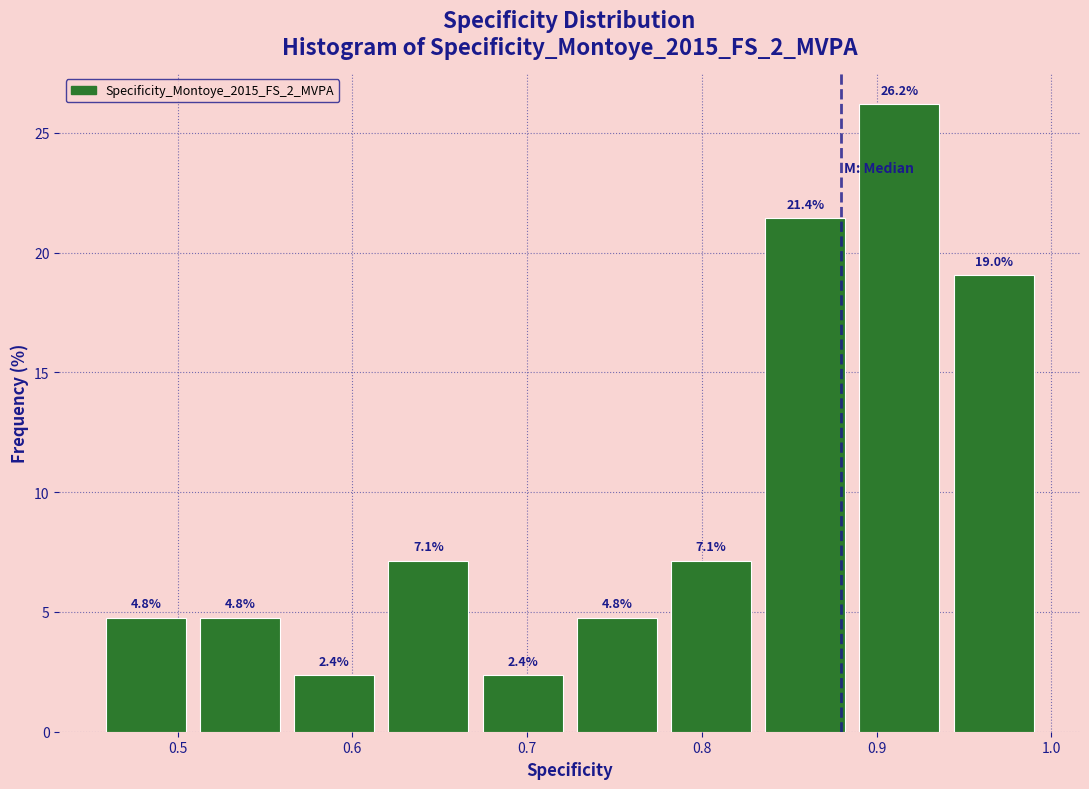

Reading left to right, list every bar in this chart as the range it spans on the x-axis followed by its height. The bar edges are not printed on the chart, so give them approximately, as read against the axis.

0.45 to 0.51: 4.8
0.51 to 0.56: 4.8
0.56 to 0.62: 2.4
0.62 to 0.67: 7.1
0.67 to 0.72: 2.4
0.72 to 0.78: 4.8
0.78 to 0.83: 7.1
0.83 to 0.89: 21.4
0.89 to 0.94: 26.2
0.94 to 0.99: 19.0